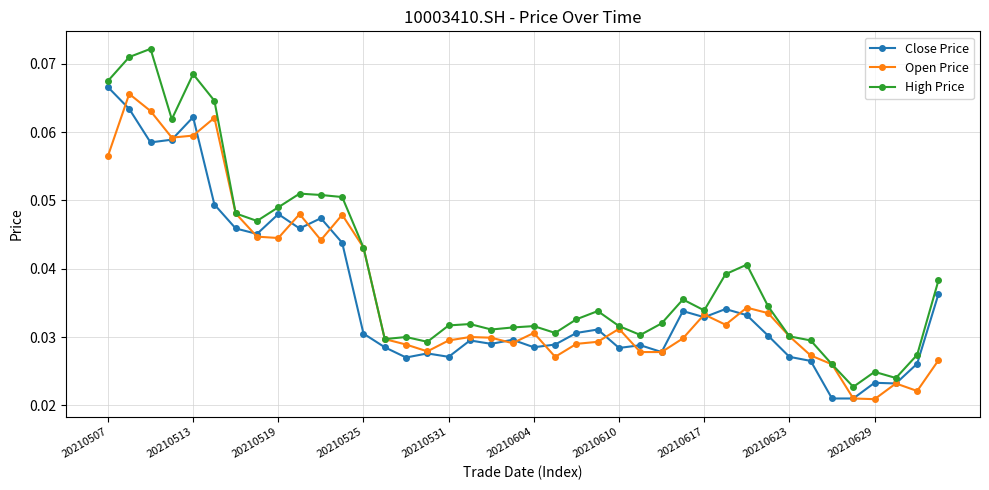

Which series has the largest total across all categories?

High Price